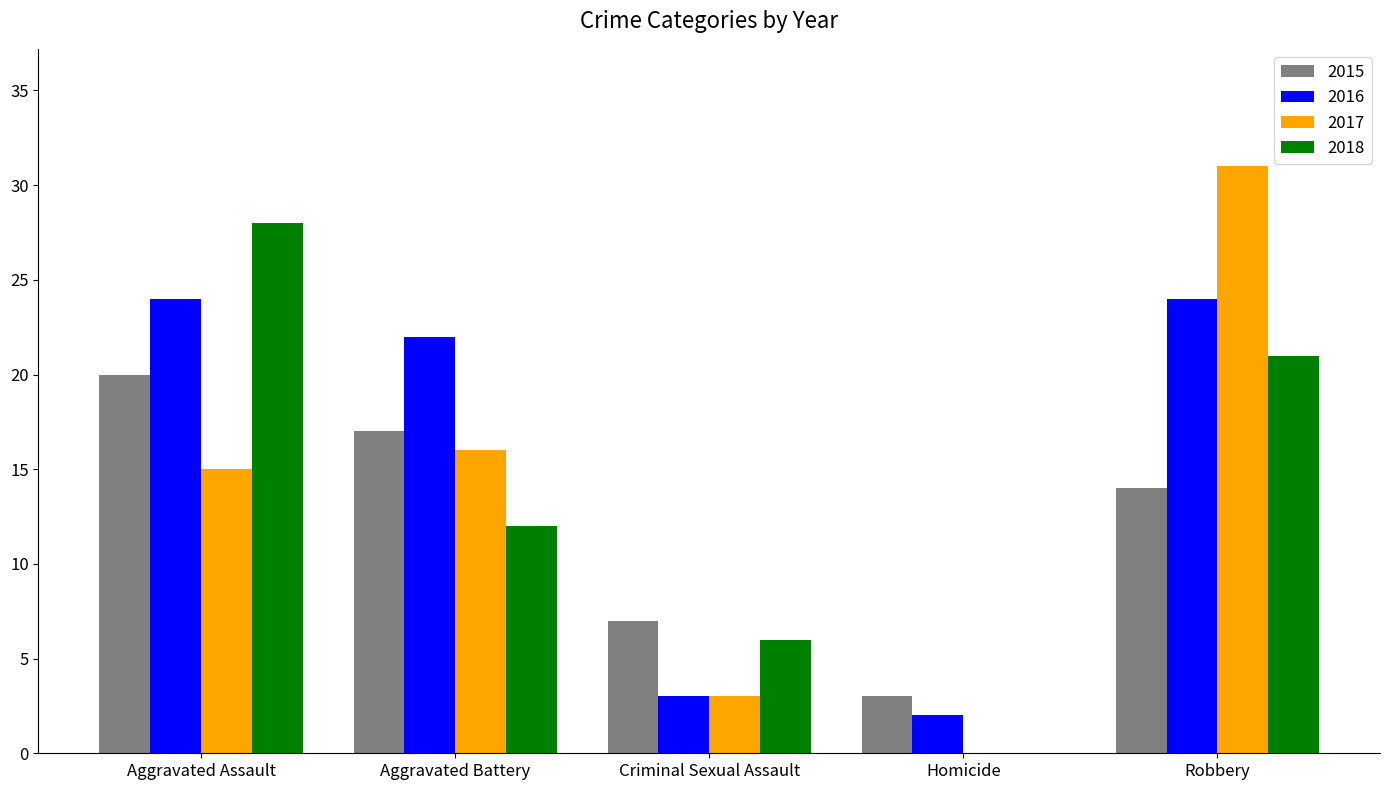

Which series has the widest spread of values?

2017